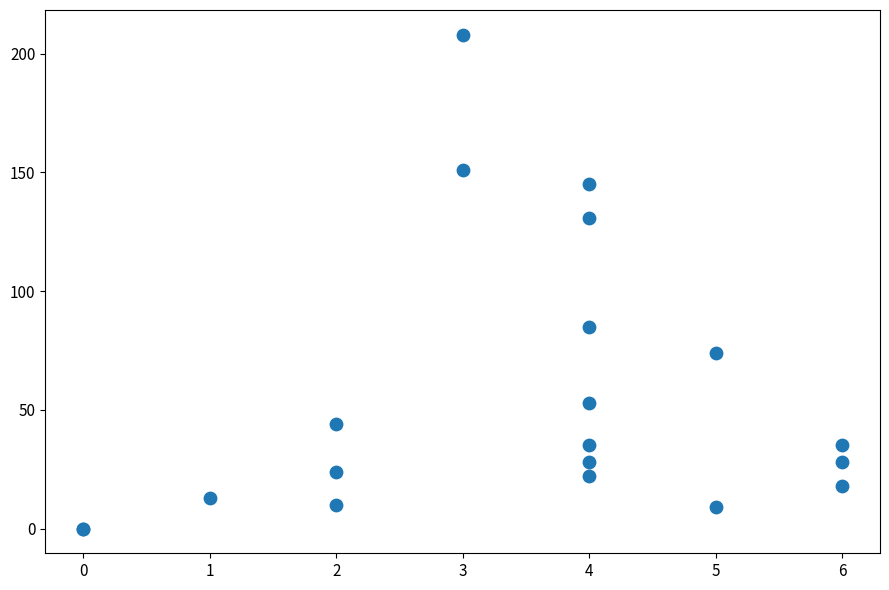

What Y value in the scatter plot is closest to 104?

85